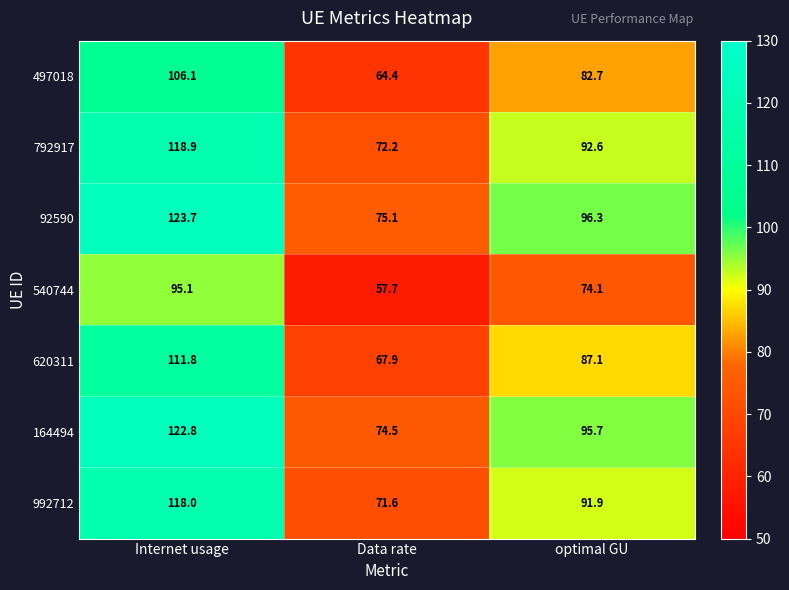

What is the sum of the 792917 values at Internet usage and optimal GU?

211.5